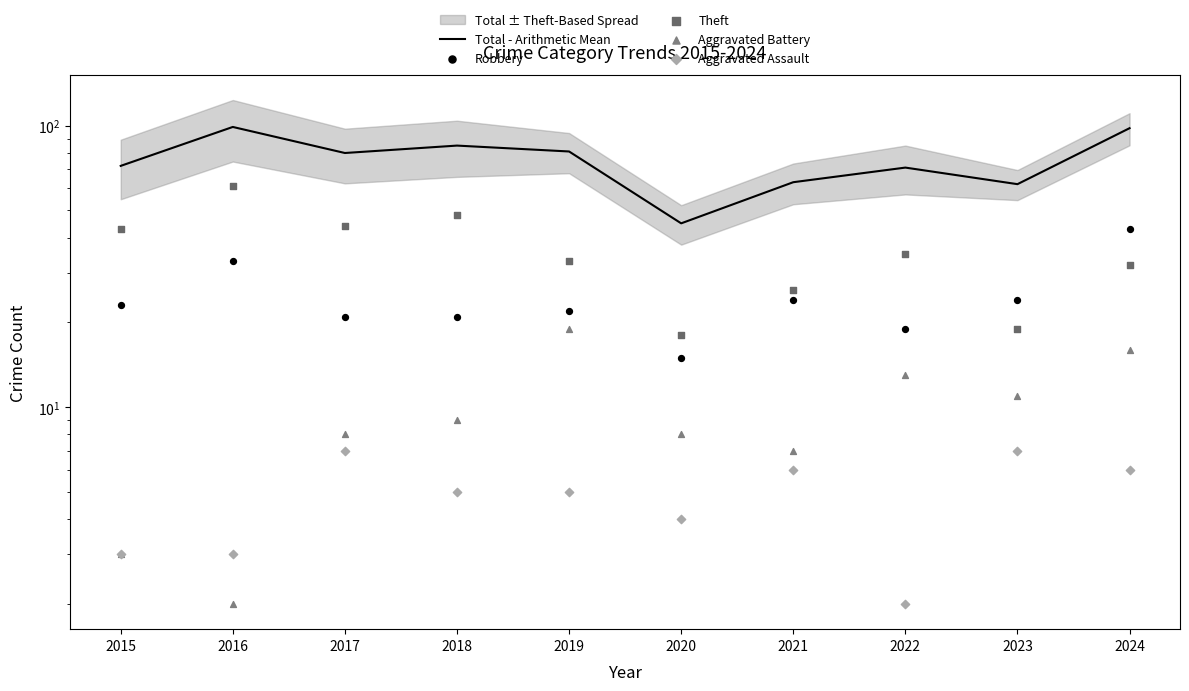

What are all the series names shown in the legend?

Total - Arithmetic Mean, Robbery, Theft, Aggravated Battery, Aggravated Assault